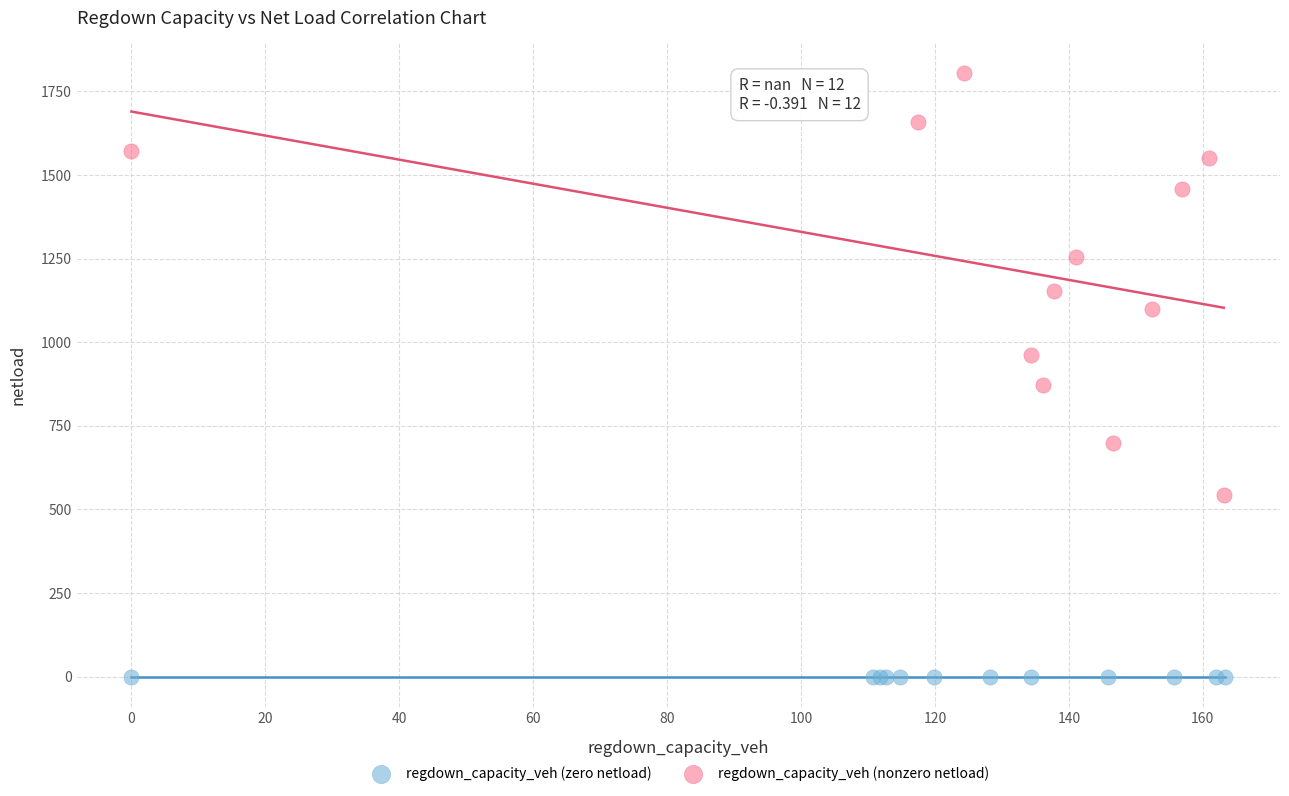

What are all the series names shown in the legend?

regdown_capacity_veh (zero netload), regdown_capacity_veh (nonzero netload)